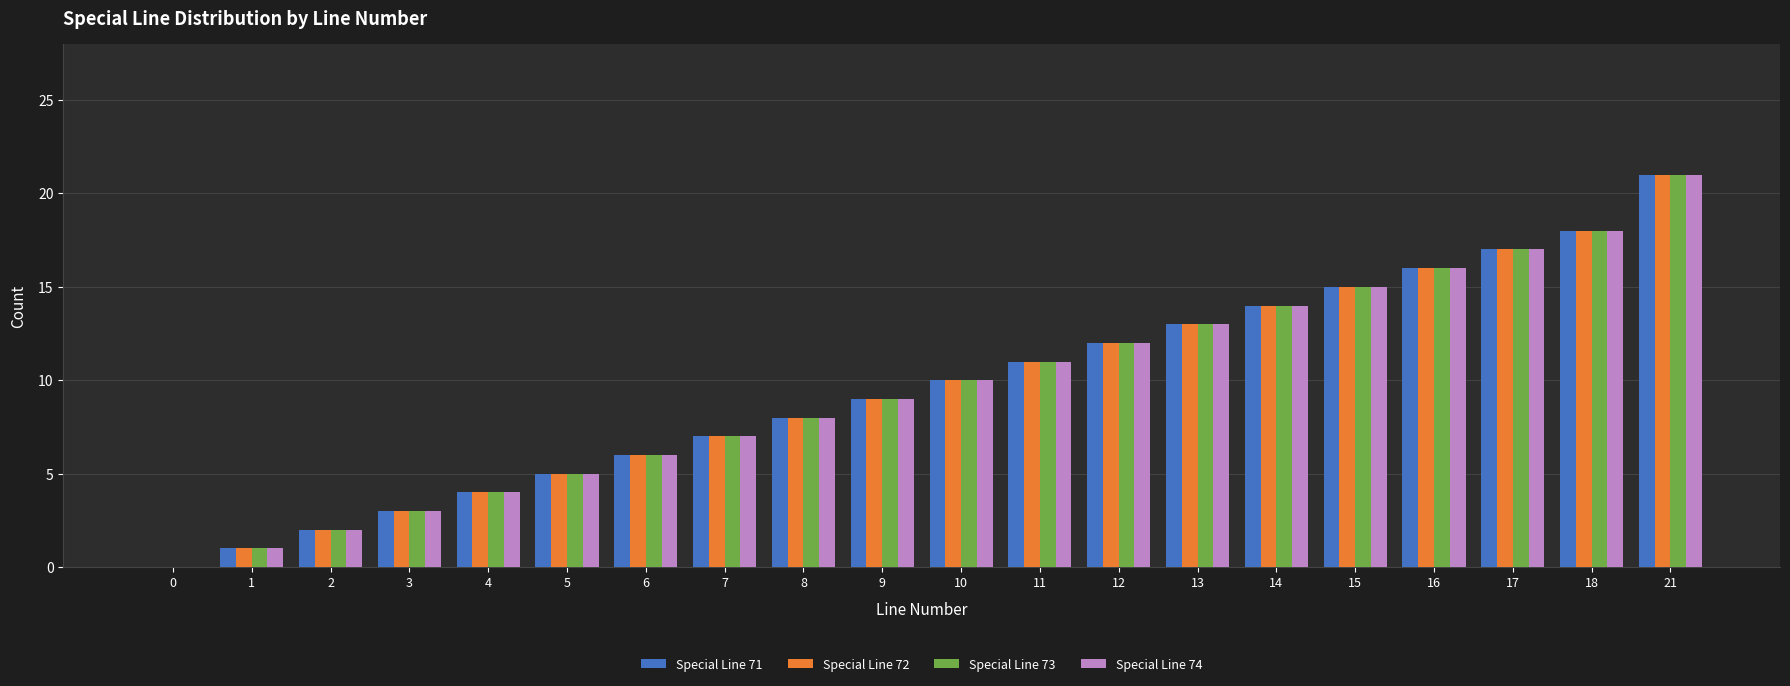

What is the total value across all series at 18?

72